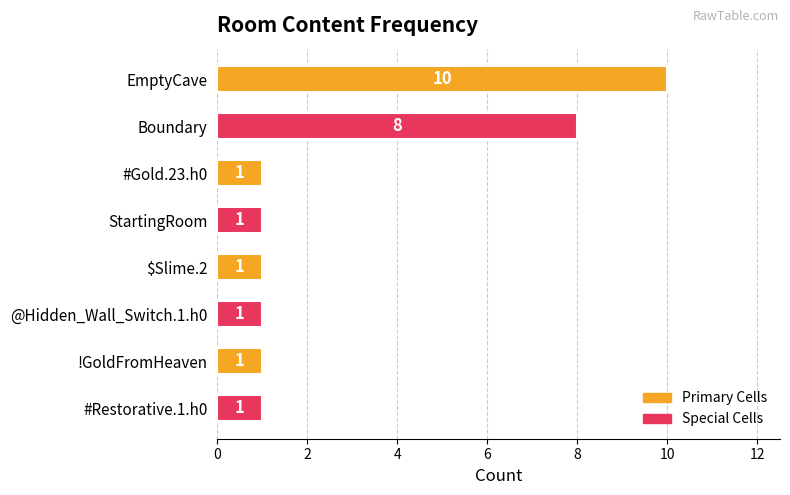

Approximately how many times larger is the value at #Restorative.1.h0 compared to #Gold.23.h0?

1.0